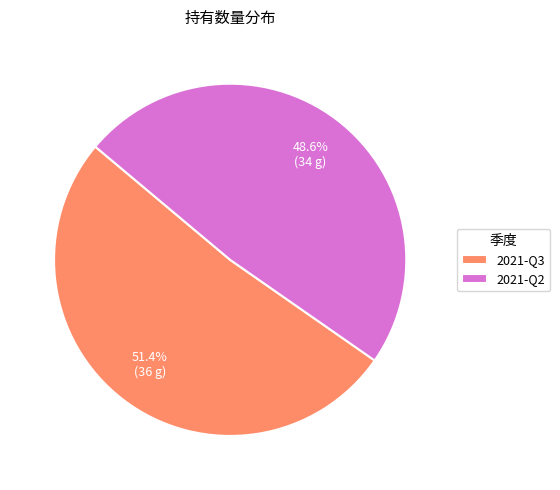

To the nearest percent, what percentage of the pie is 2021-Q3?

51%